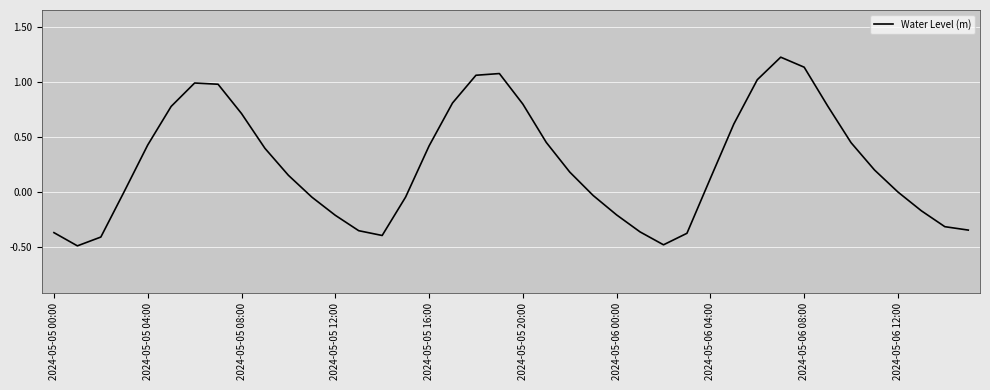

What is the smallest value displayed?

-0.5